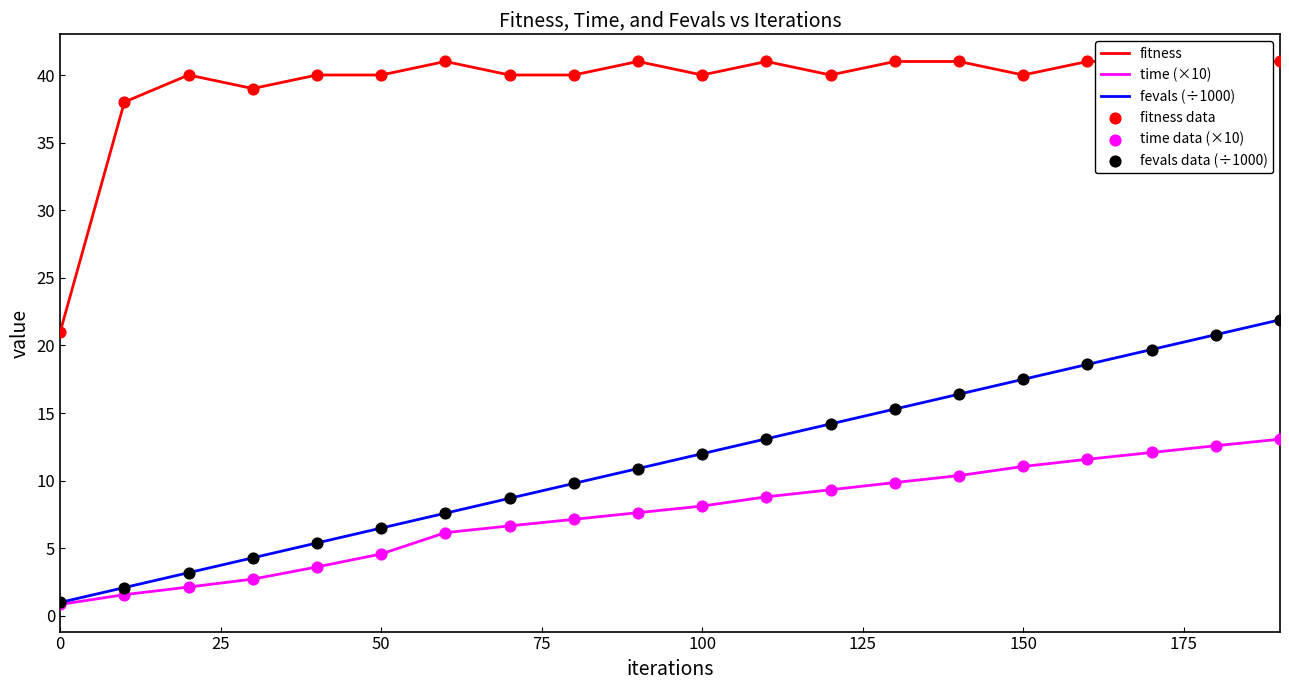

What are all the series names shown in the legend?

fitness, time (×10), fevals (÷1000), fitness data, time data (×10), fevals data (÷1000)